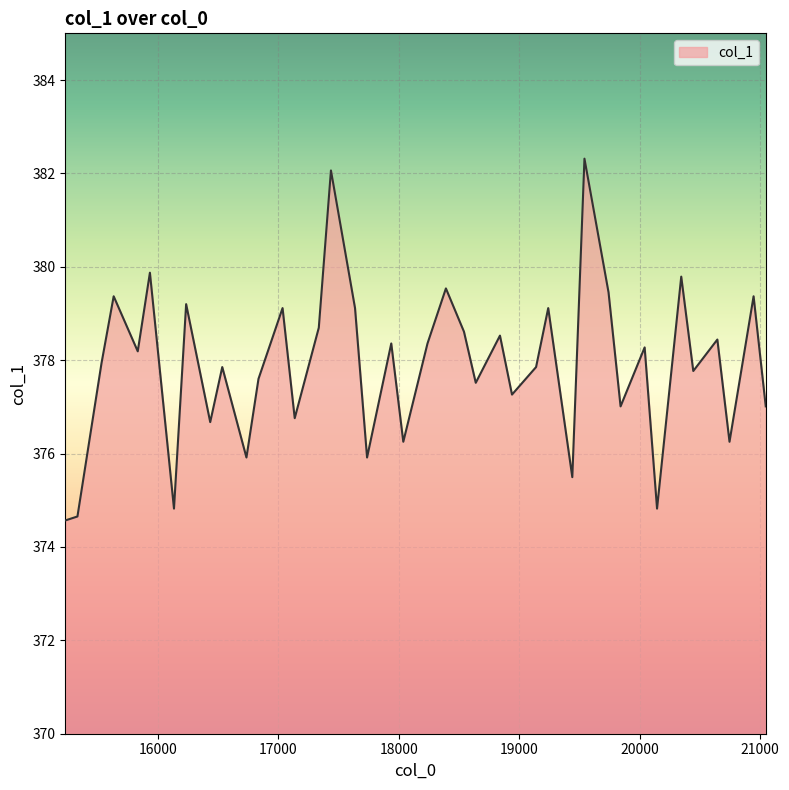

What is the greatest value displayed?

382.3